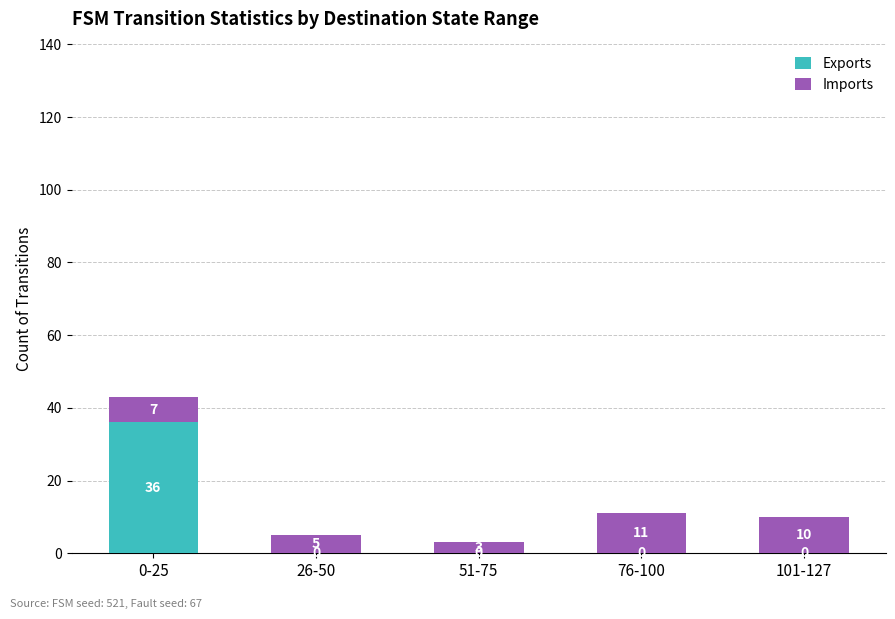

At which label does Exports reach its peak?

0-25